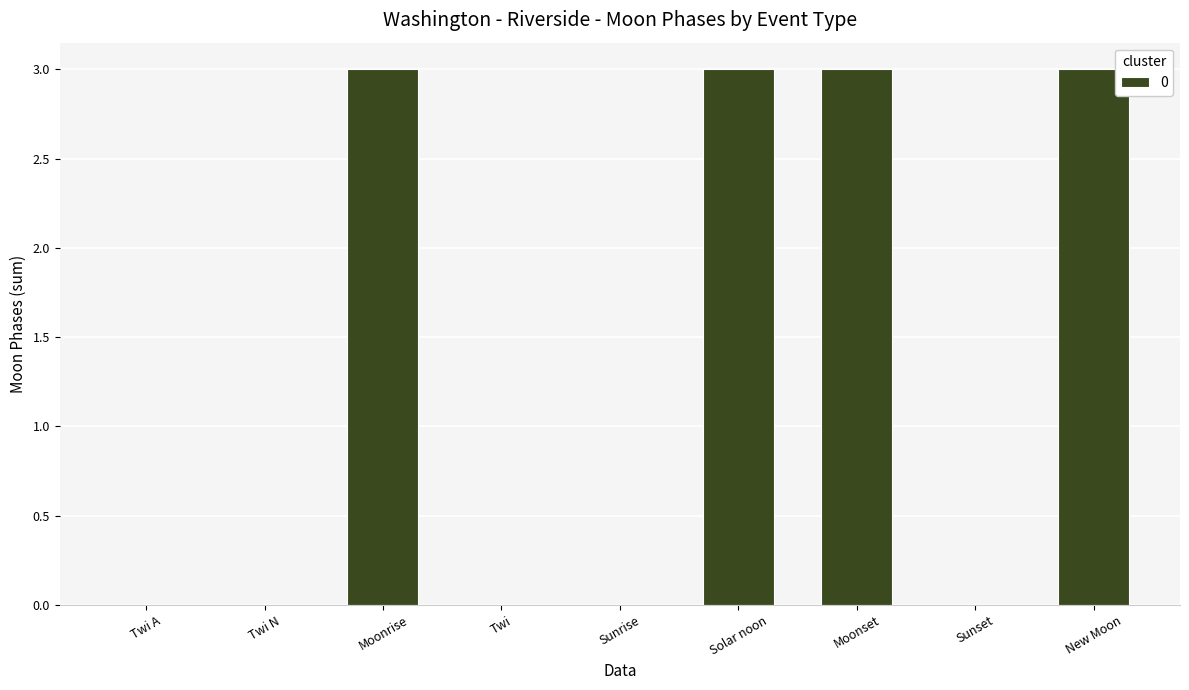

The value at Twi is -1. True or false?

False